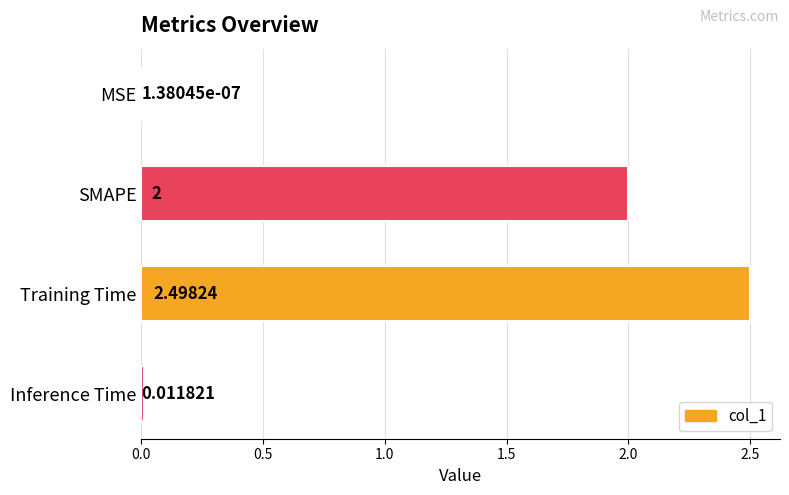

Which category has the highest value across all series?

Training Time